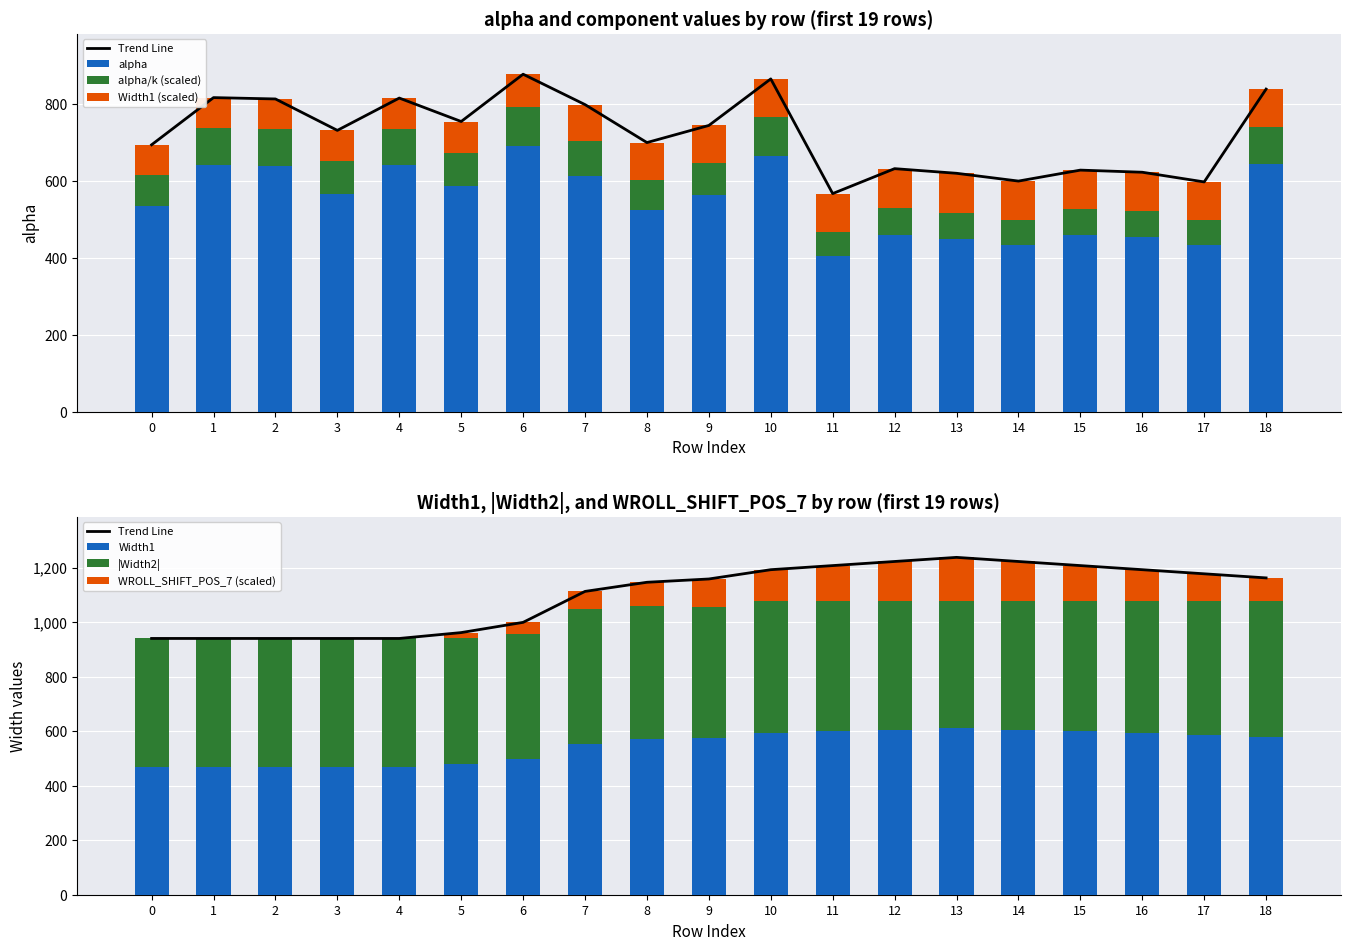

What is the lowest value of the alpha series?

405.6